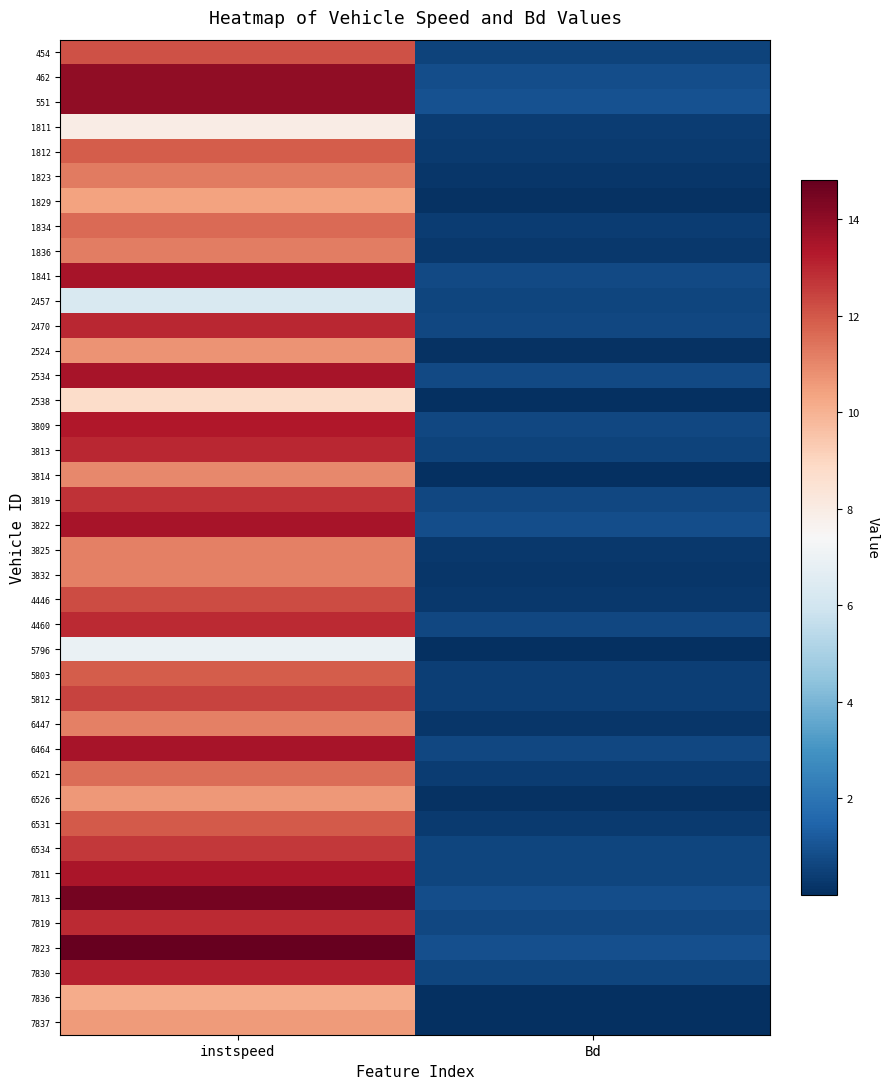

Reading left to right, transcribe all the data shown in this chart.

454: instspeed=12.1	Bd=0.6
462: instspeed=14.0	Bd=0.9
551: instspeed=13.9	Bd=1.0
1811: instspeed=8.0	Bd=0.4
1812: instspeed=11.9	Bd=0.3
1823: instspeed=11.2	Bd=0.2
1829: instspeed=10.4	Bd=0.1
1834: instspeed=11.6	Bd=0.4
1836: instspeed=11.2	Bd=0.2
1841: instspeed=13.5	Bd=0.7
2457: instspeed=6.3	Bd=0.6
2470: instspeed=13.0	Bd=0.6
2524: instspeed=10.7	Bd=0.1
2534: instspeed=13.5	Bd=0.7
2538: instspeed=8.7	Bd=0.0
3809: instspeed=13.3	Bd=0.7
3813: instspeed=13.0	Bd=0.6
3814: instspeed=11.0	Bd=0.1
3819: instspeed=12.8	Bd=0.7
3822: instspeed=13.5	Bd=0.9
3825: instspeed=11.1	Bd=0.3
3832: instspeed=11.1	Bd=0.2
4446: instspeed=12.2	Bd=0.3
4460: instspeed=12.9	Bd=0.7
5796: instspeed=6.9	Bd=0.0
5803: instspeed=11.9	Bd=0.4
5812: instspeed=12.4	Bd=0.5
6447: instspeed=11.2	Bd=0.2
6464: instspeed=13.5	Bd=0.7
6521: instspeed=11.6	Bd=0.4
6526: instspeed=10.6	Bd=0.1
6531: instspeed=11.9	Bd=0.3
6534: instspeed=12.6	Bd=0.6
7811: instspeed=13.5	Bd=0.6
7813: instspeed=14.5	Bd=0.8
7819: instspeed=12.9	Bd=0.7
7823: instspeed=14.8	Bd=0.9
7830: instspeed=13.1	Bd=0.6
7836: instspeed=10.1	Bd=0.0
7837: instspeed=10.6	Bd=0.1